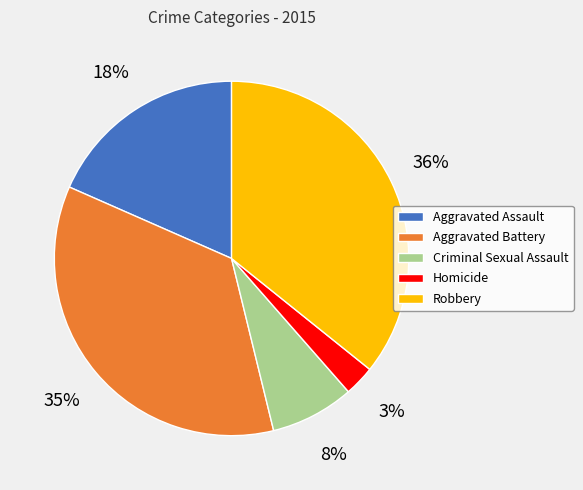

Combined, do Criminal Sexual Assault and Robbery account for over 50%?

No